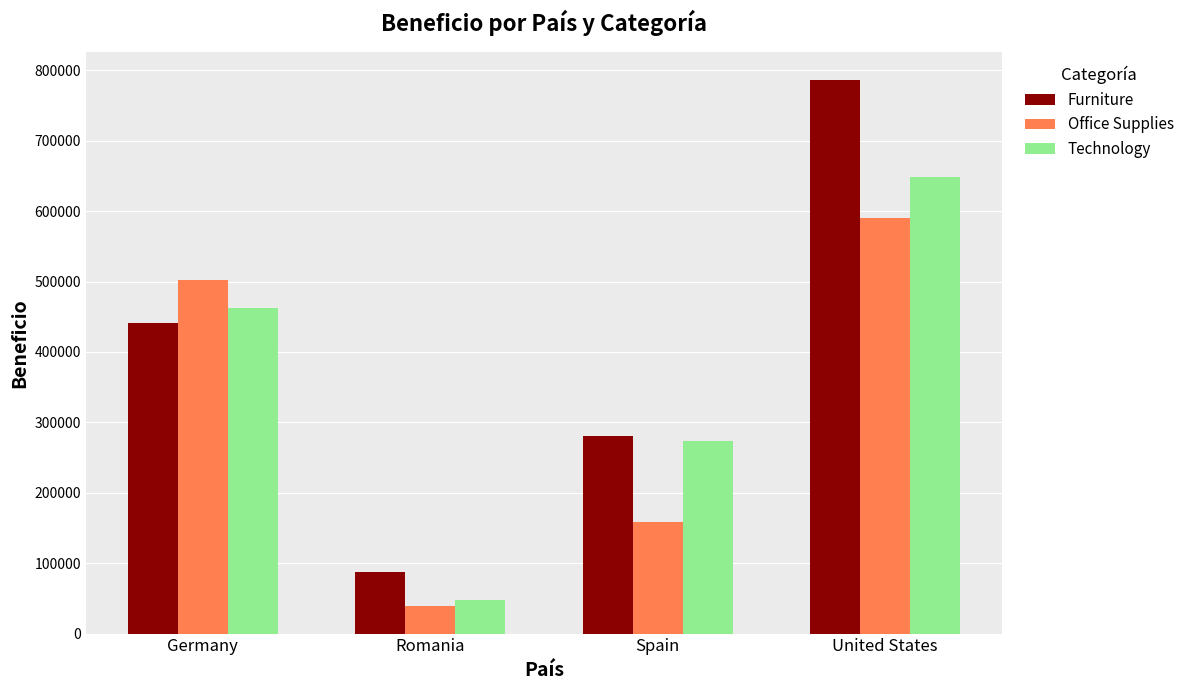

At which label does Office Supplies first exceed 502295?

Germany